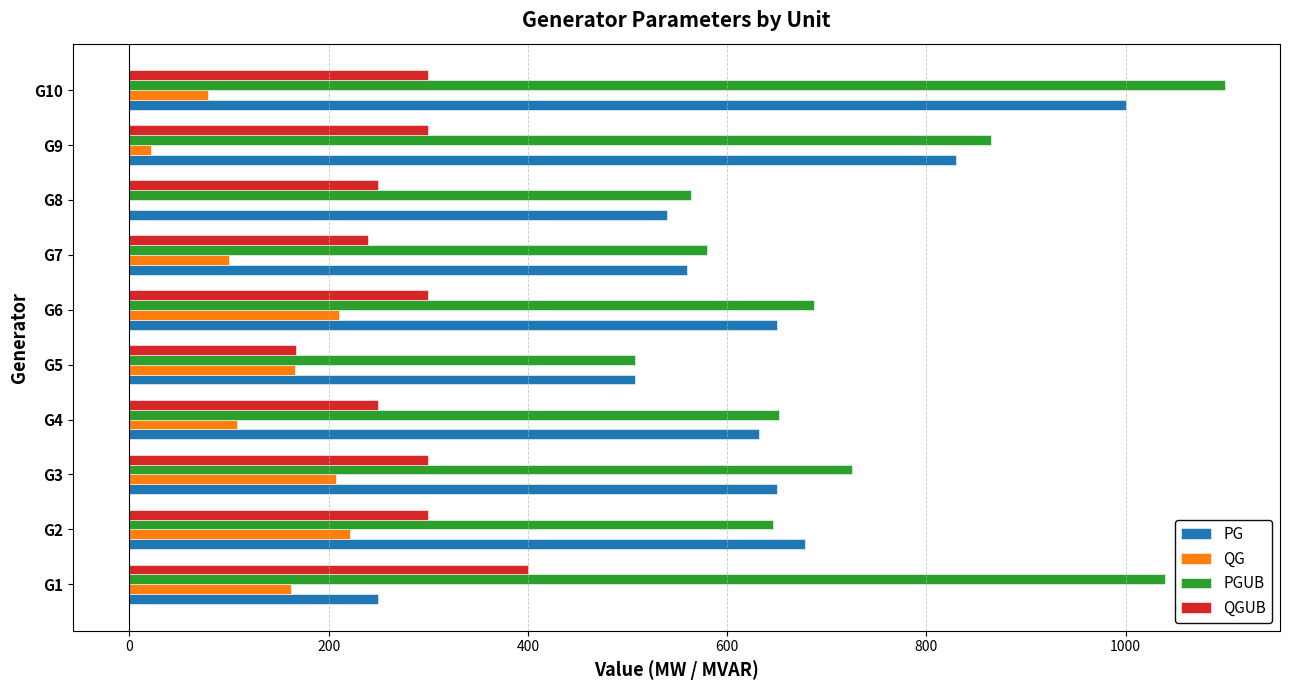

What are all the series names shown in the legend?

PG, QG, PGUB, QGUB